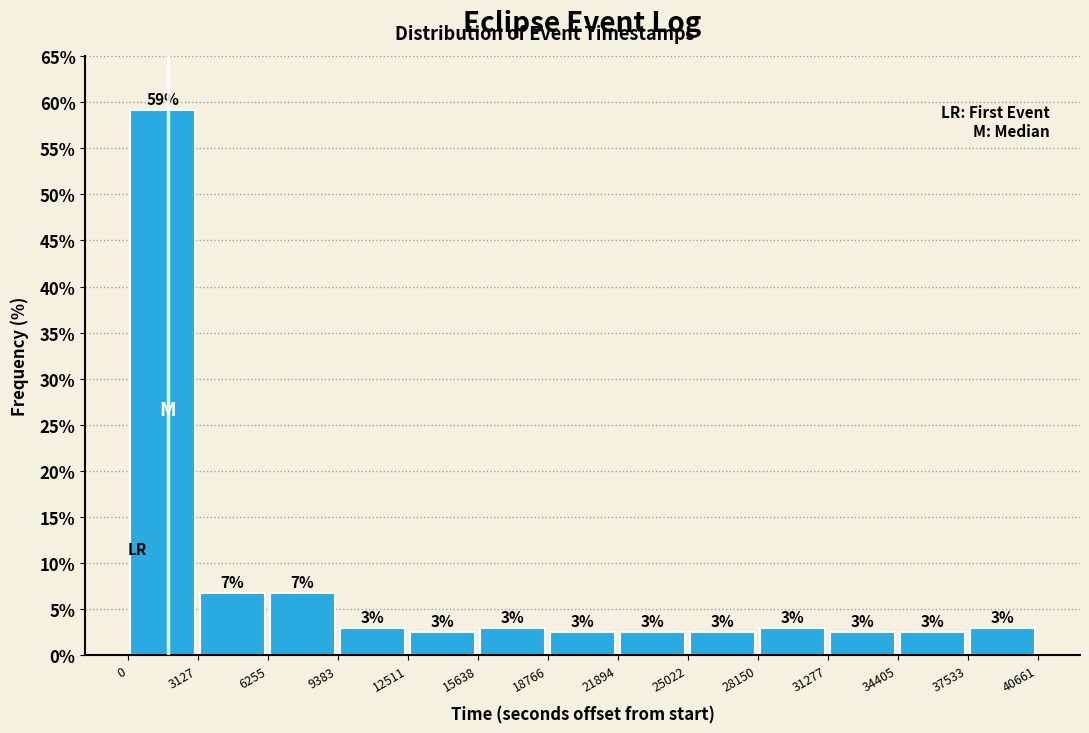

Which range on the x-axis has the tallest bar?

0 to 3127